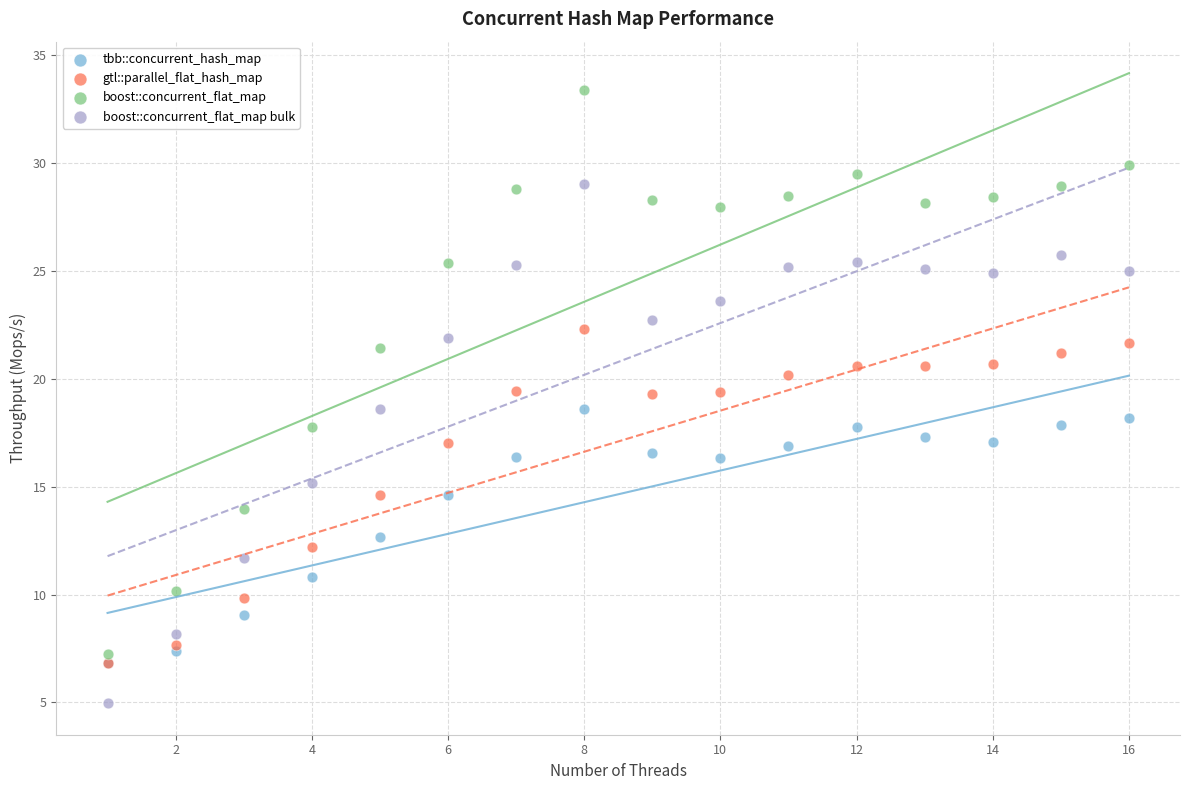

Which series reaches the minimum Y coordinate?

boost::concurrent_flat_map bulk